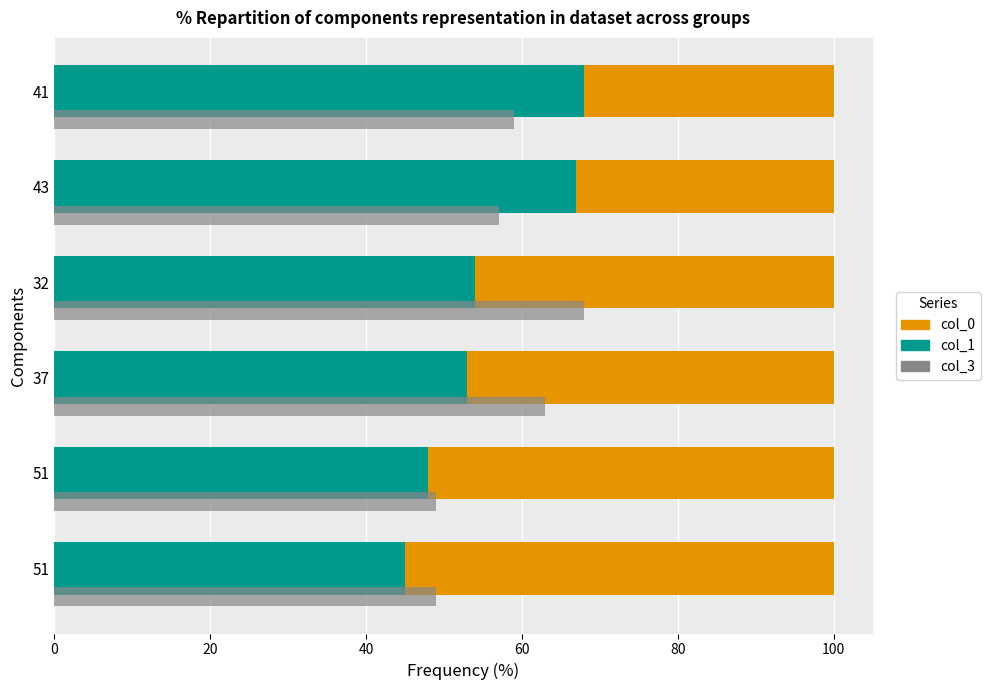

The col_0 series shows 31 at 37. True or false?

False